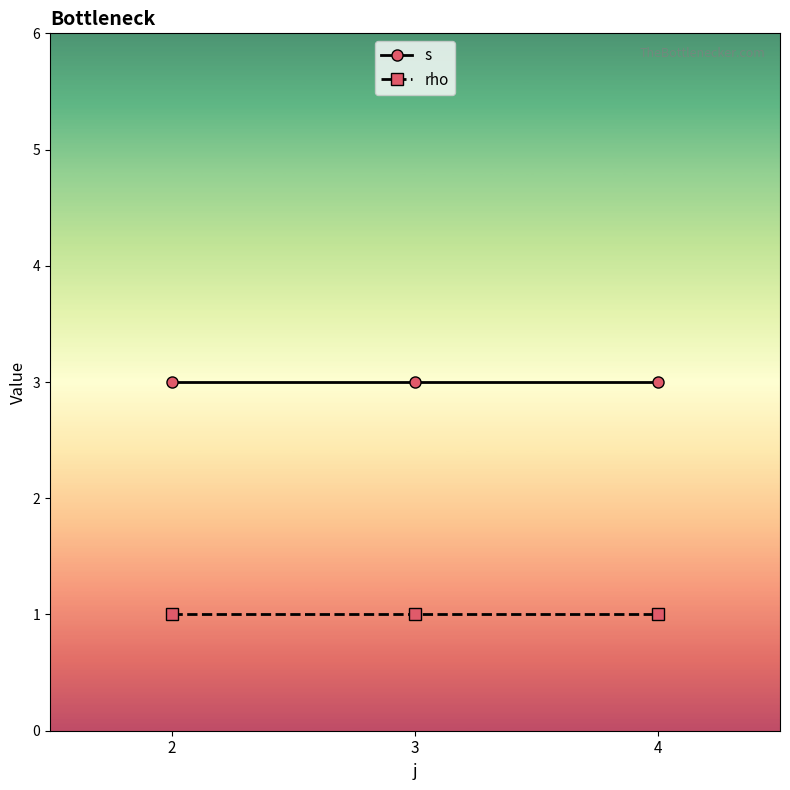

True or false: s has a value of 3 at 4.

True